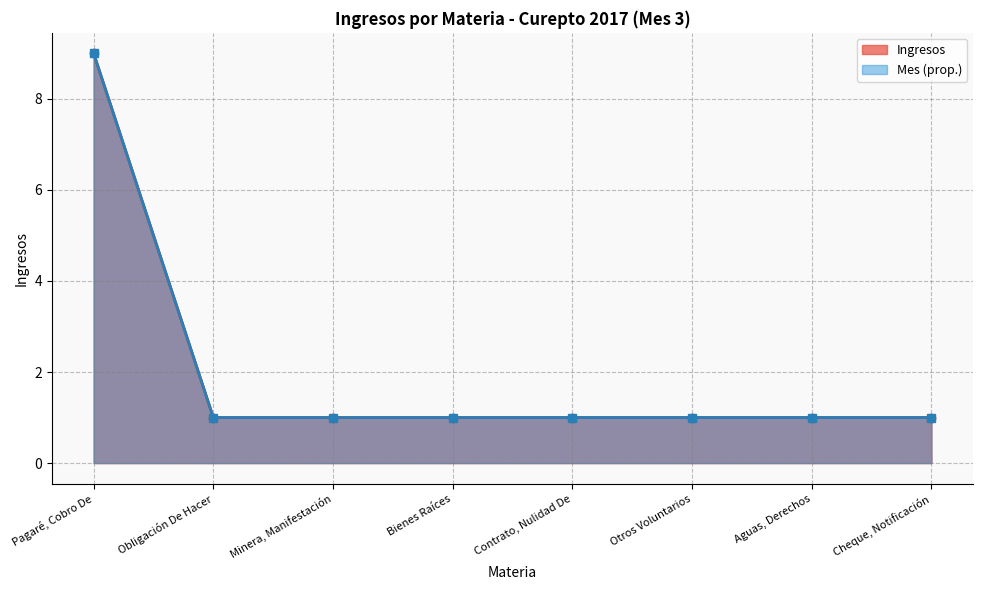

What is the value of the Pagaré, Cobro De point at the 6th from the left?

1